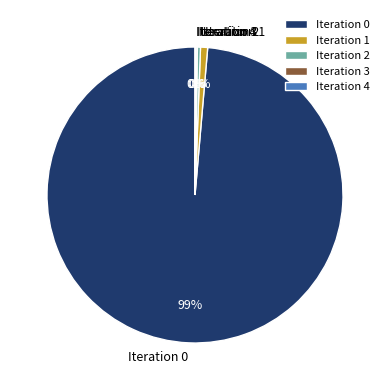

True or false: Iteration 1 accounts for 1% of the total.

True